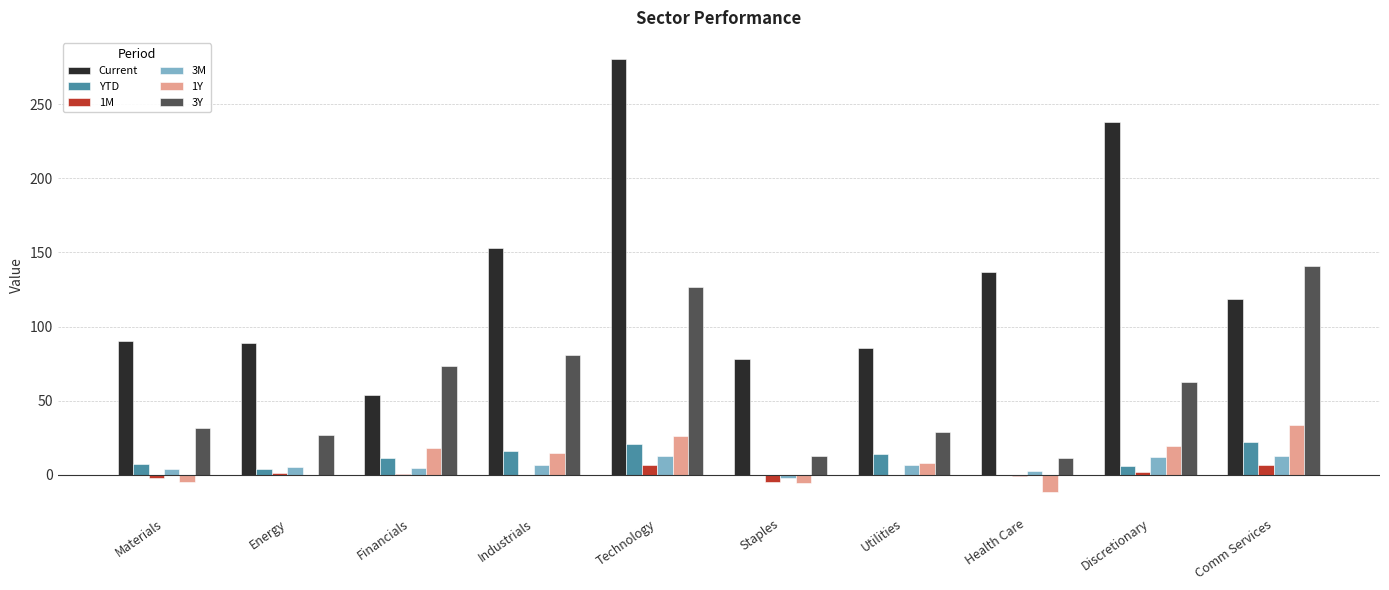

What is the maximum value for 3M?

12.5